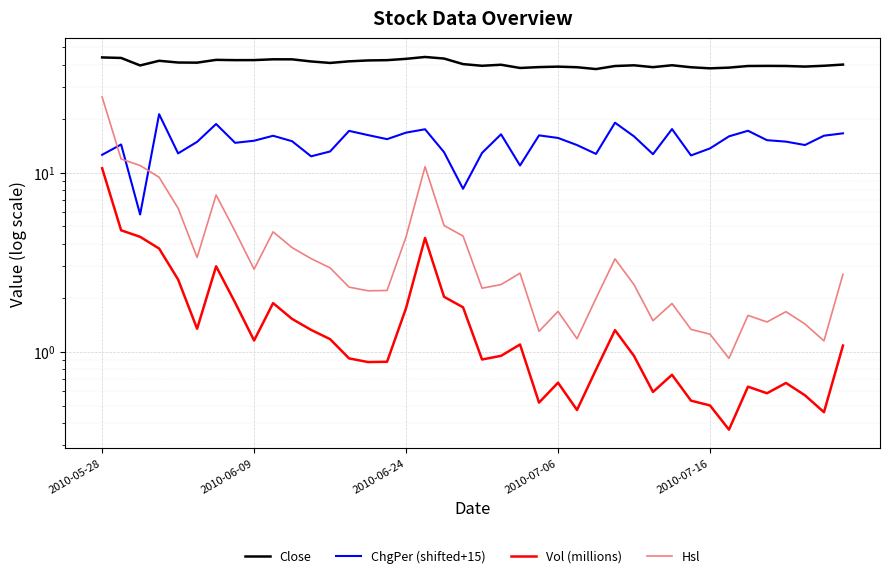

What is the sum of all Vol (millions) values?

66.2